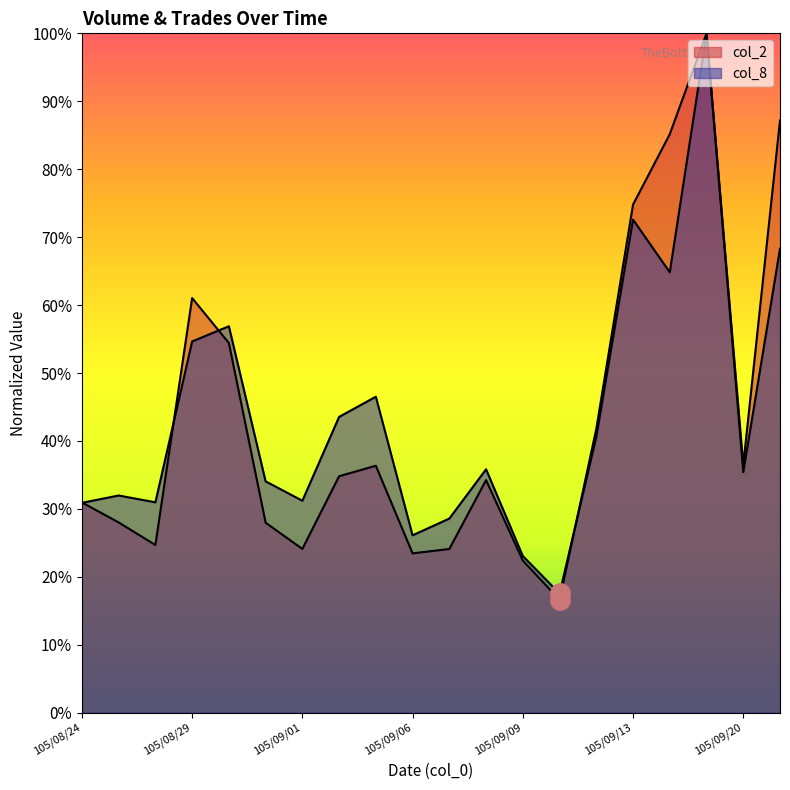

True or false: col_8 and col_2 intersect in this chart.

True